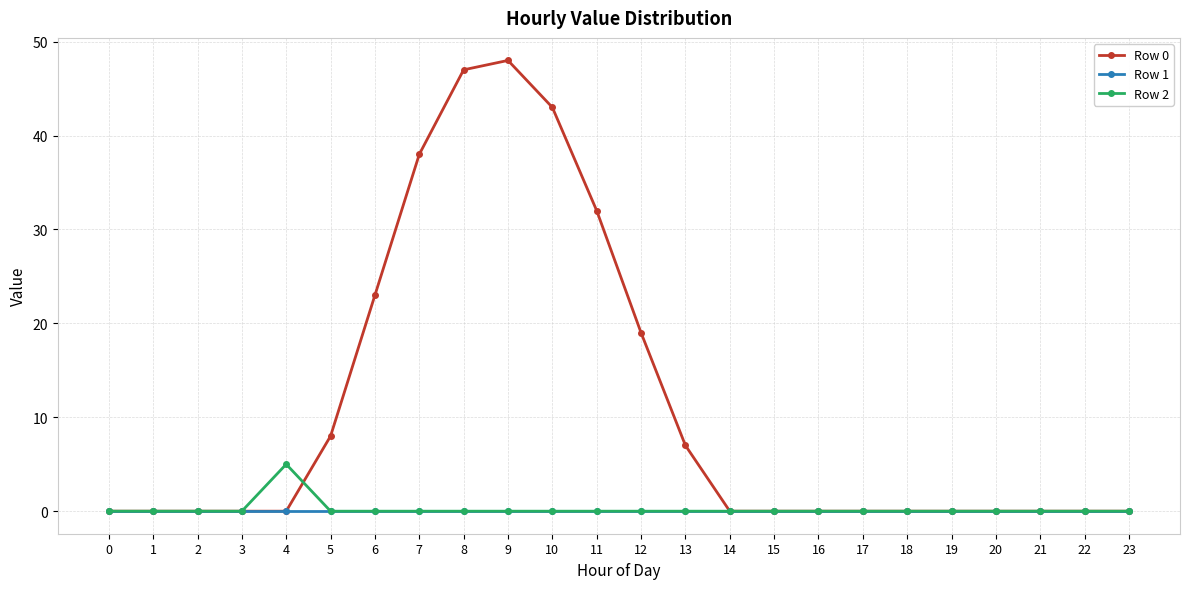

True or false: Row 0 has a value of 31 at 4.

False